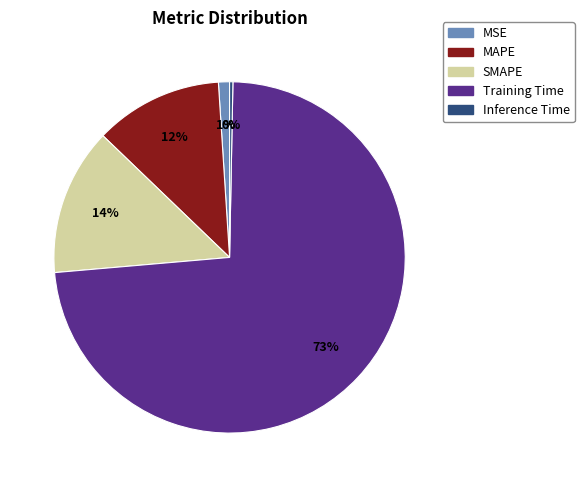

To the nearest percent, what portion does SMAPE represent?

14%